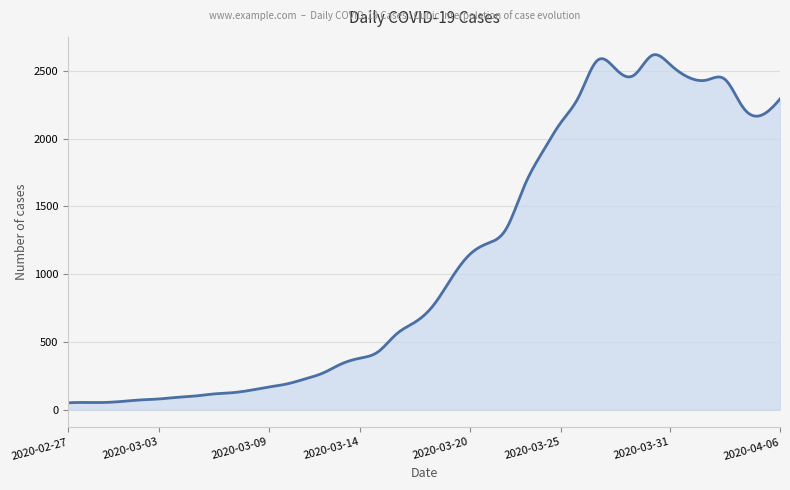

What is the greatest value displayed?

2620.2